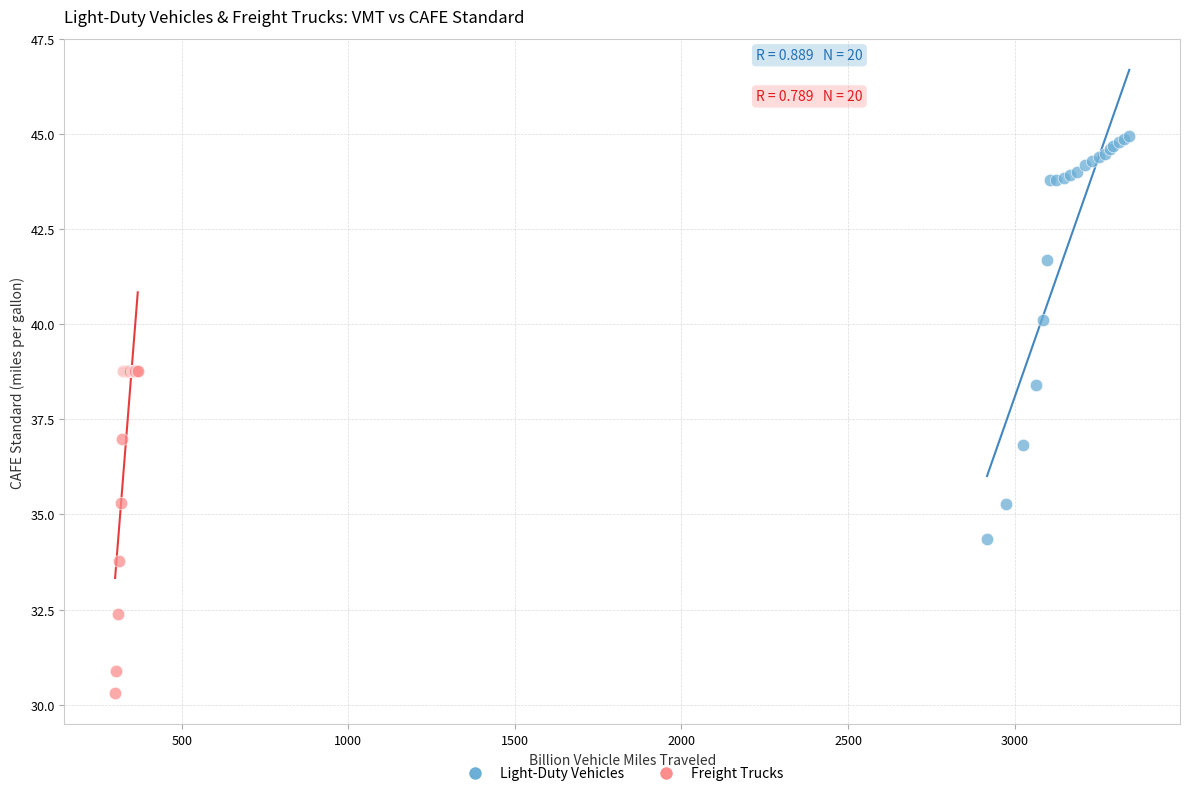

Which series reaches the minimum Y coordinate?

Freight Trucks